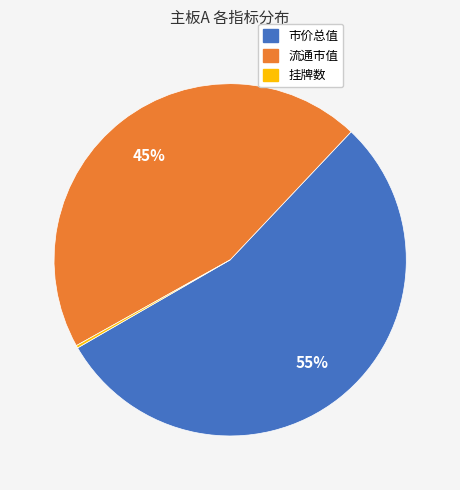

To the nearest percent, what is the combined percentage of 市价总值 and 流通市值?

100%